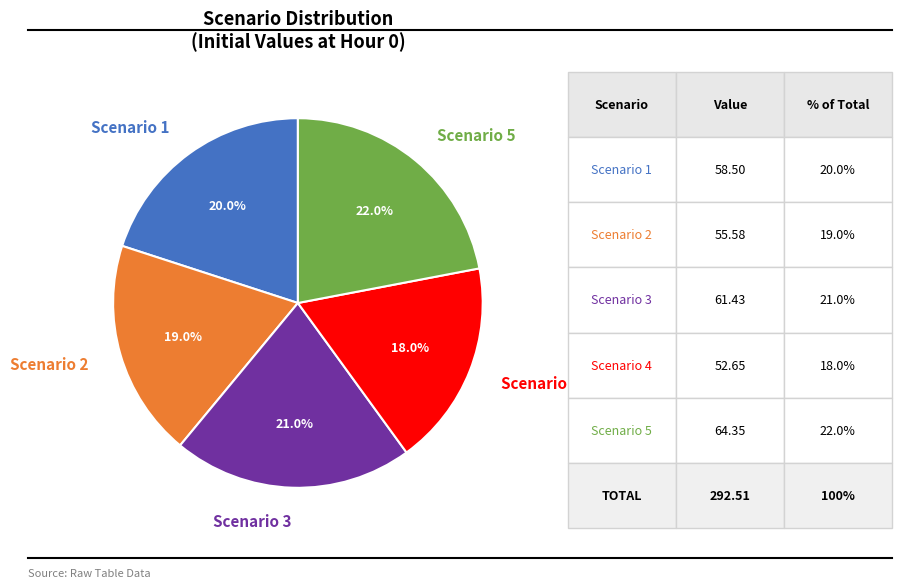

Is Scenario 5 the majority of the pie?

No